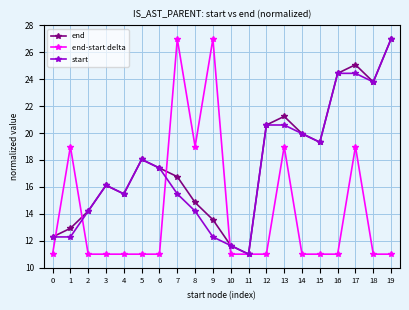

Rank the categories by end value from lowest to highest.

11, 10, 0, 1, 9, 2, 8, 4, 3, 7, 6, 5, 15, 14, 12, 13, 18, 16, 17, 19